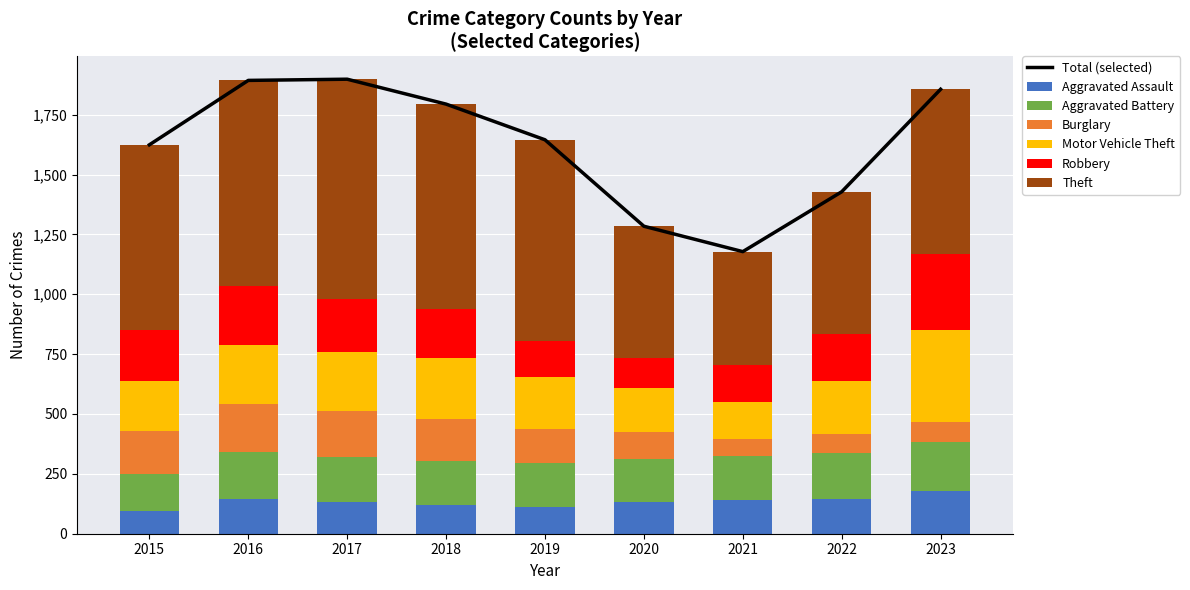

Is it true that Aggravated Battery equals 240 at 2015?

False